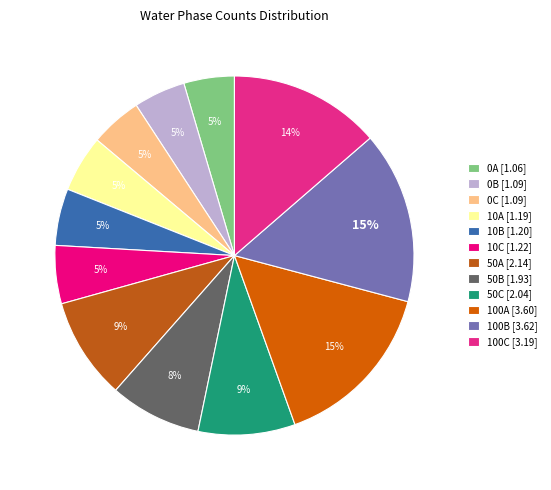

How many slices are in this pie chart?

12